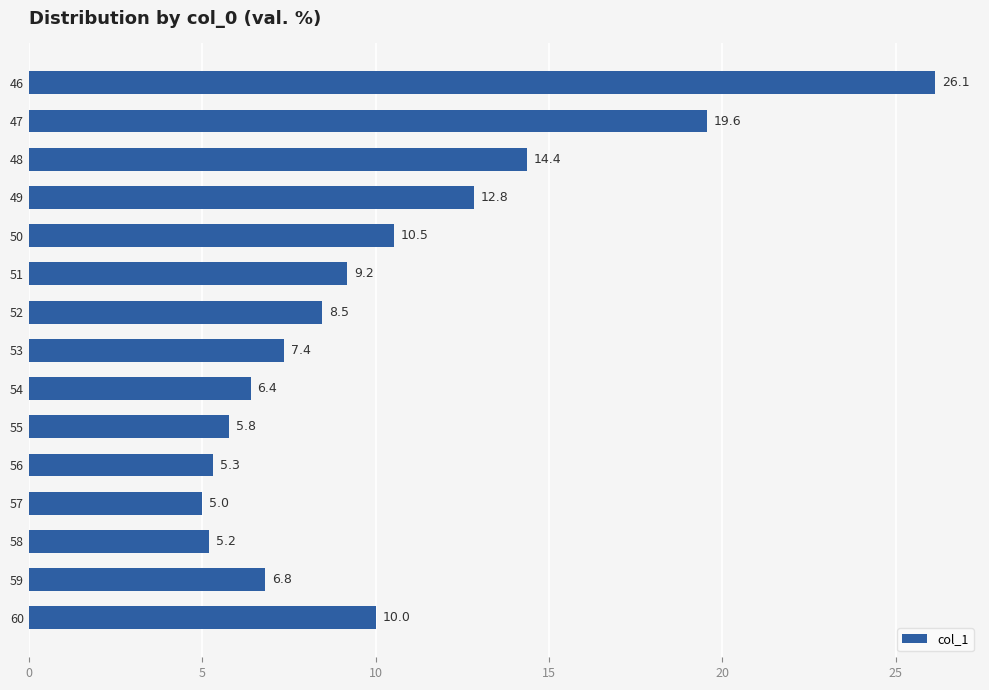

What is the change in value from 58 to 60?

+4.8